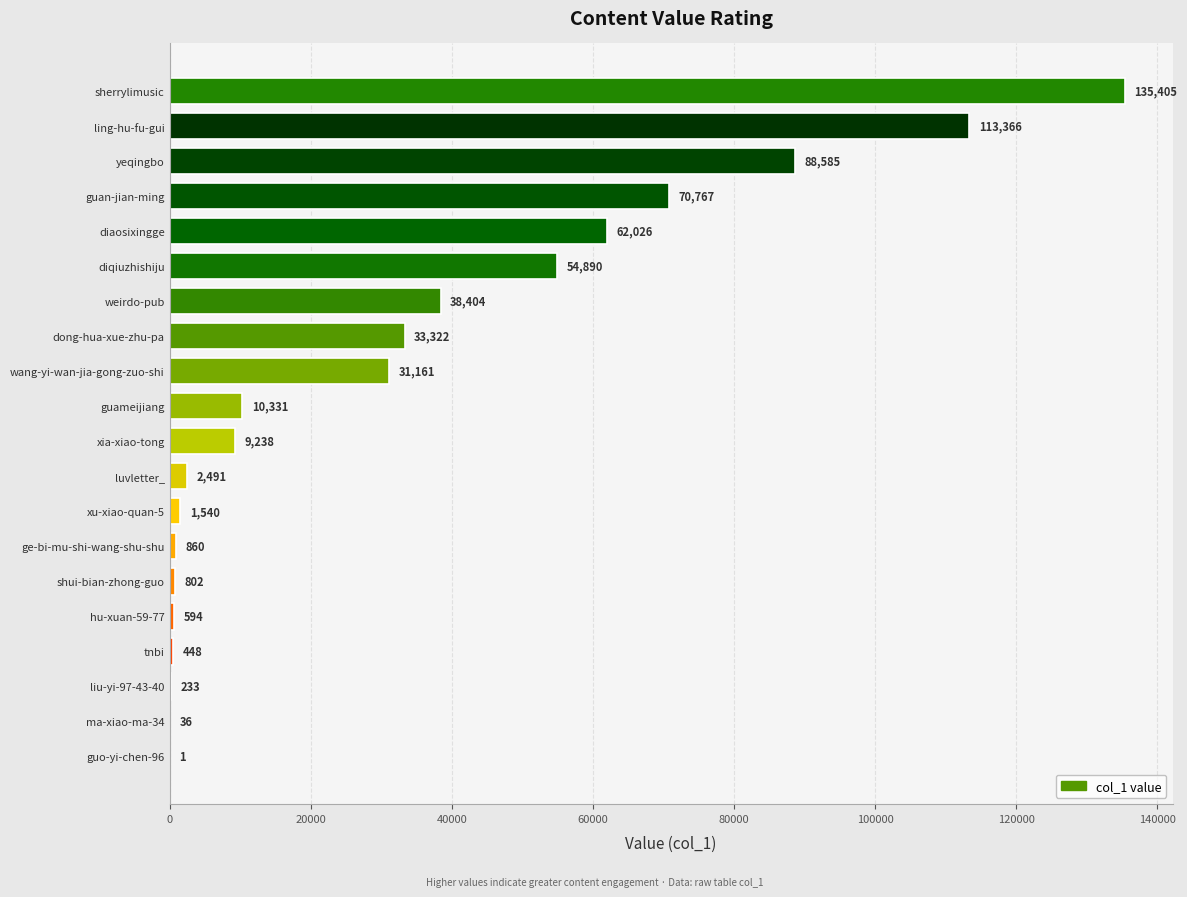

What is the ratio of the value at yeqingbo to the value at ling-hu-fu-gui?

0.8